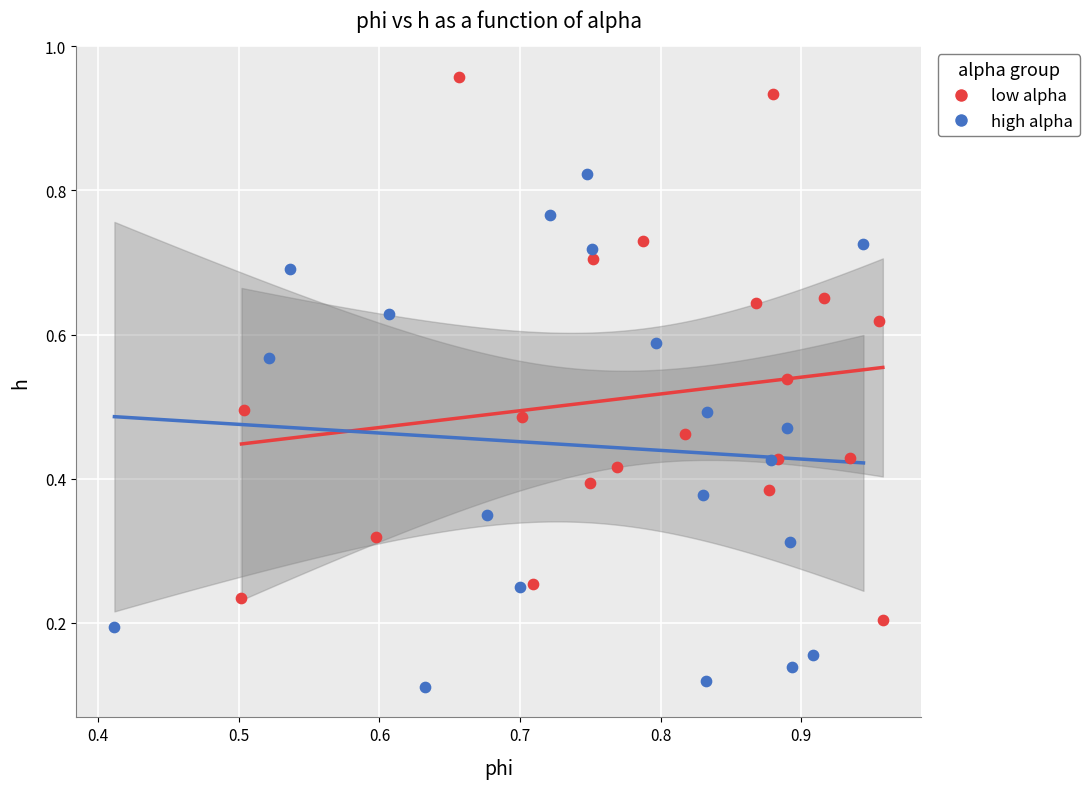

Which series contains the highest Y value?

low alpha